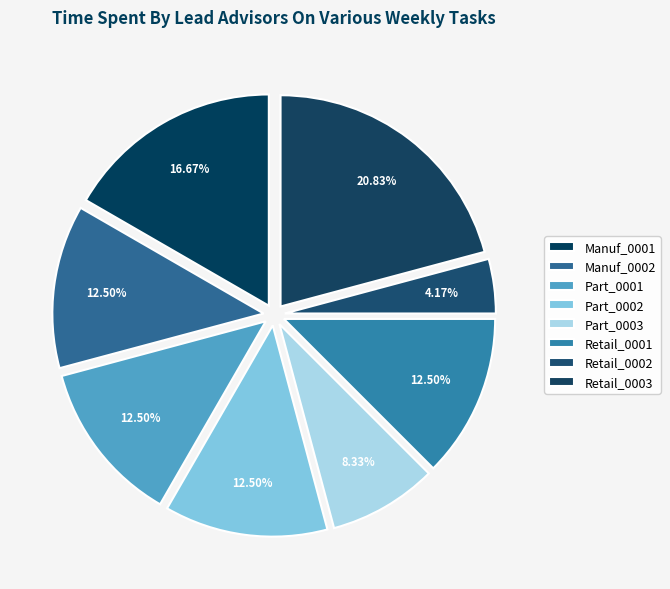

What is the smallest slice in the pie chart?

Retail_0002